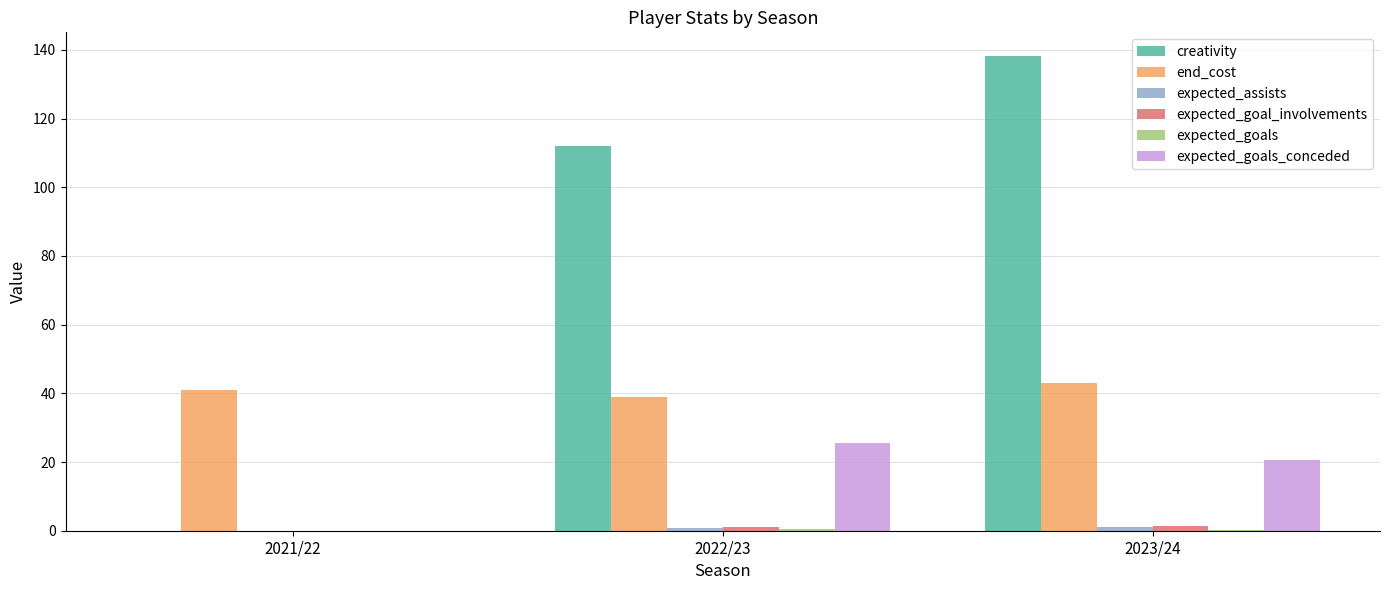

The creativity series shows 183.2 at 2023/24. True or false?

False